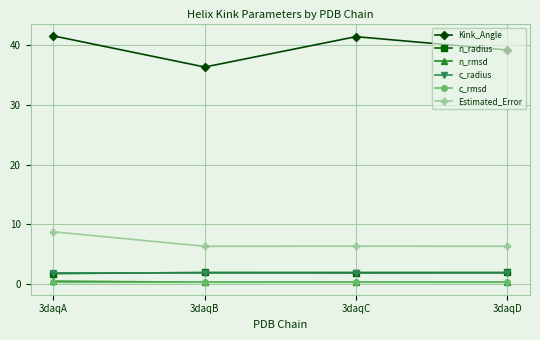

What value does the c_radius series have at 3daqC?

1.9